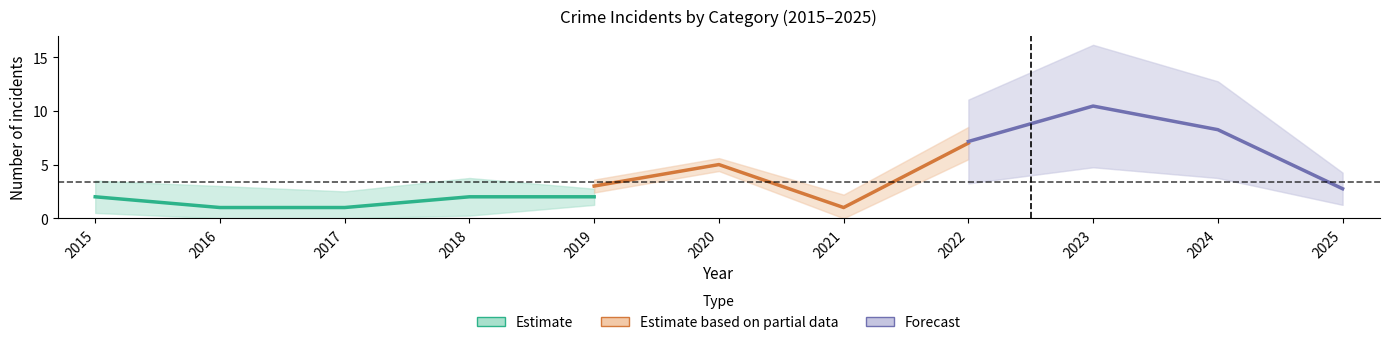

At which category is the sum across all series the highest?

2023